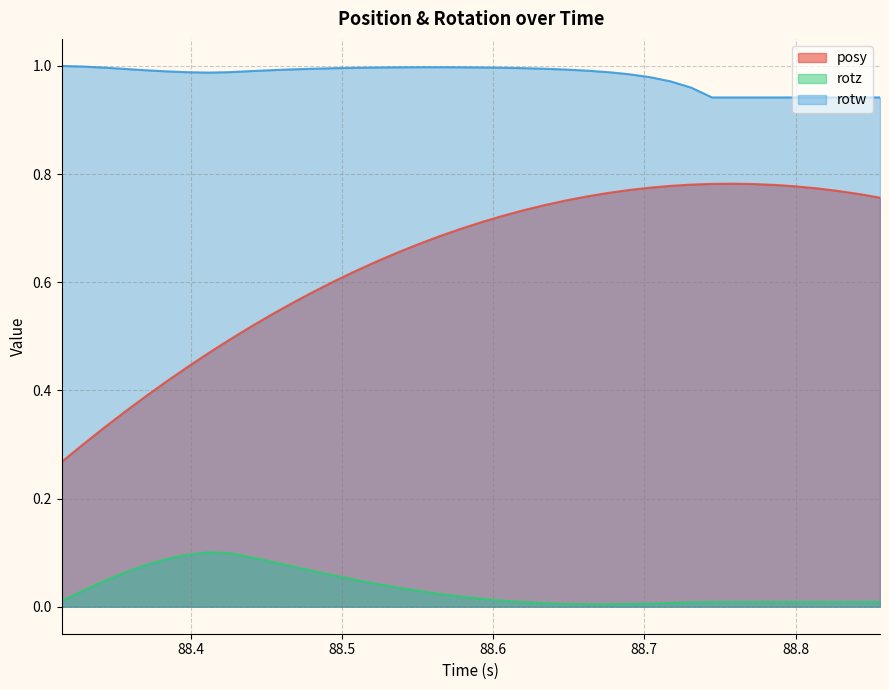

True or false: posy and rotz cross at least once.

False